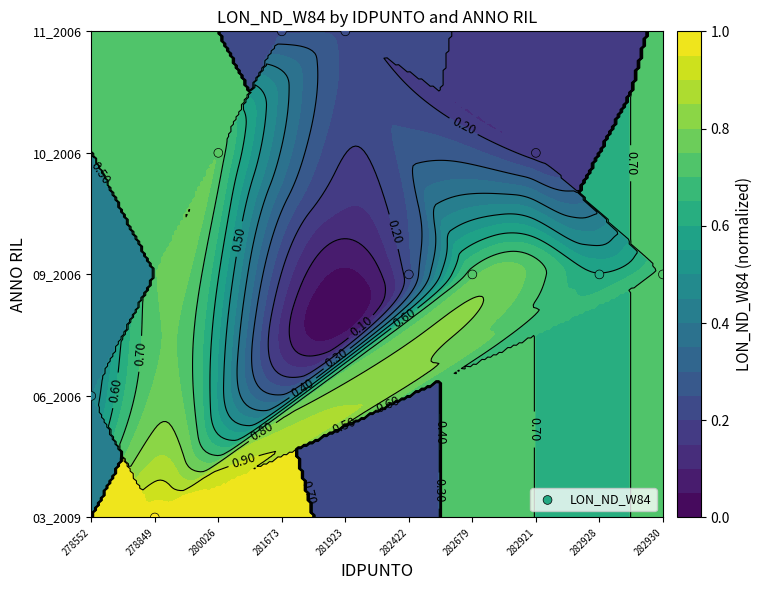

How many categories are shown in the chart?

10